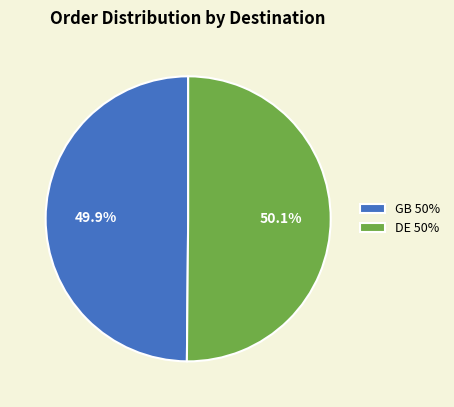

To the nearest percent, what is the average slice percentage?

50%